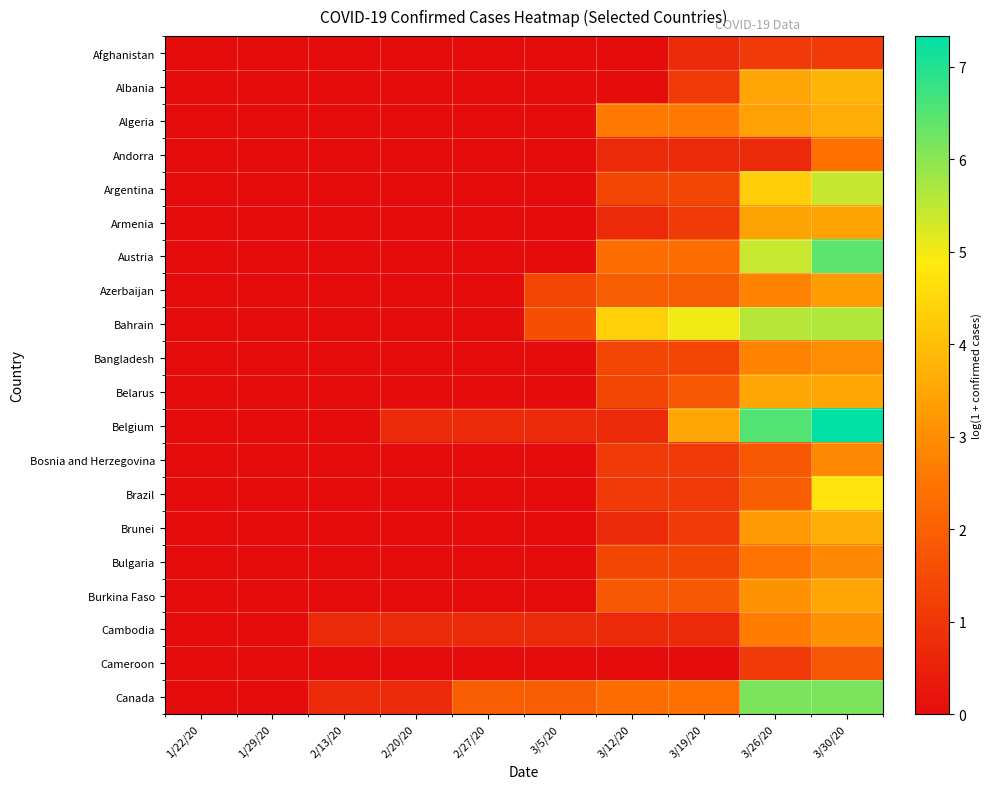

How many distinct data groups are displayed?

20